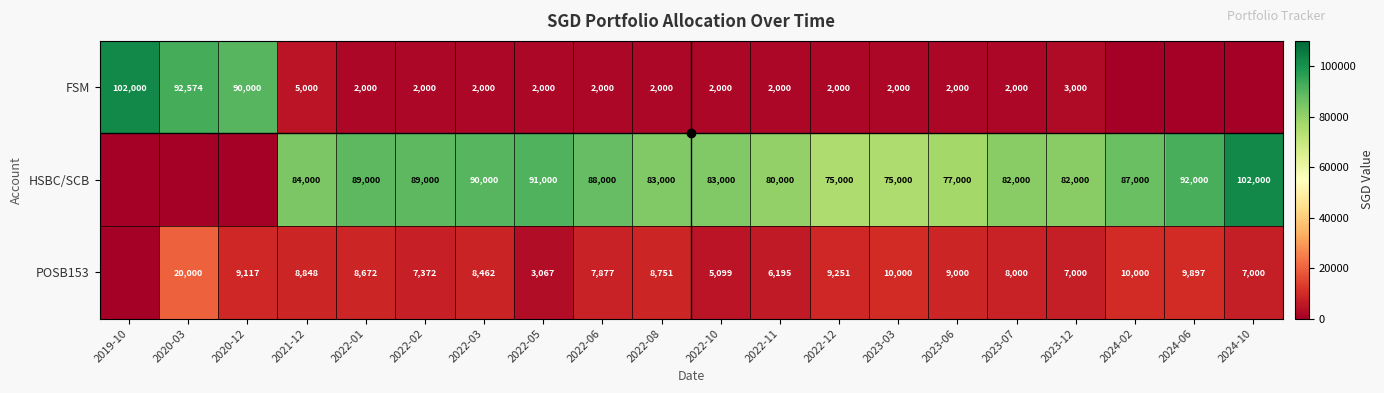

The value of POSB153 at 2022-11 is 8836. True or false?

False